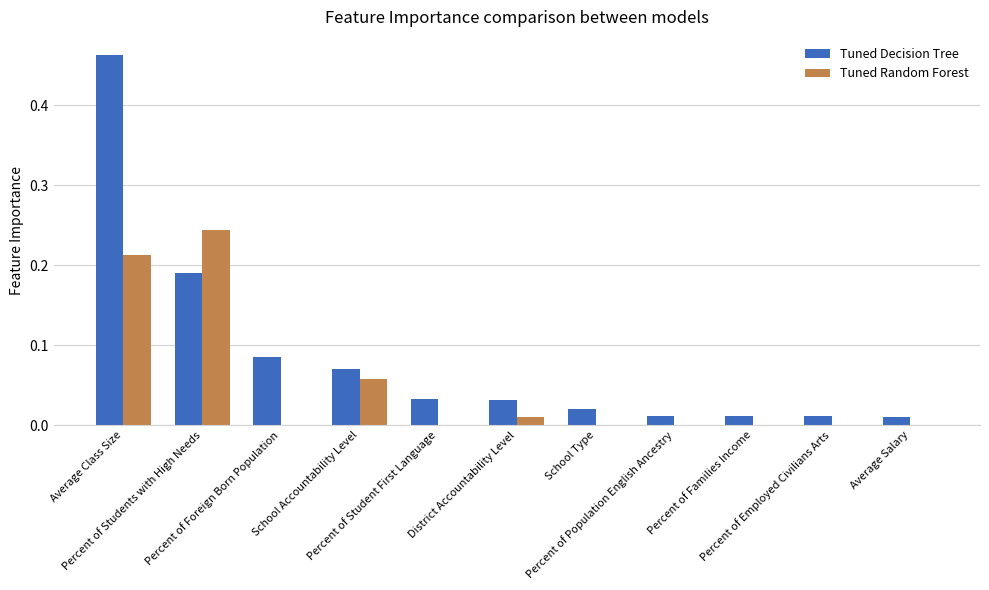

Which series has the largest total across all categories?

Tuned Decision Tree